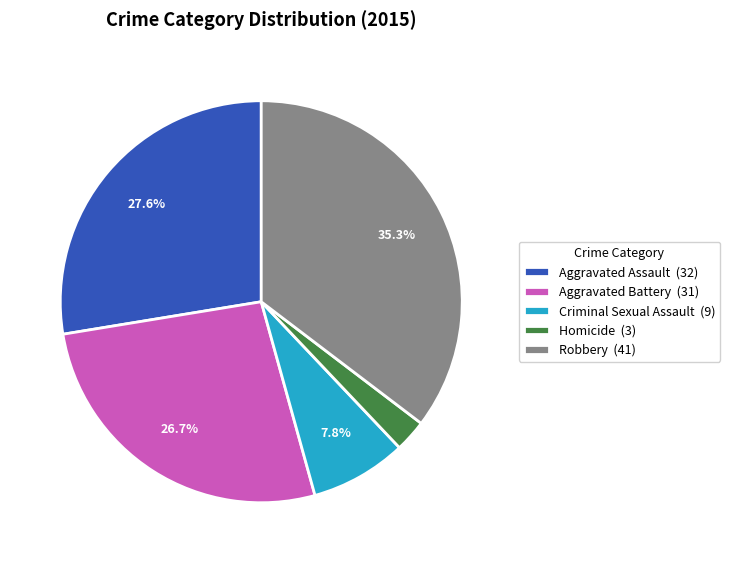

What is the ratio of the value at Robbery to the value at Aggravated Assault?

1.3